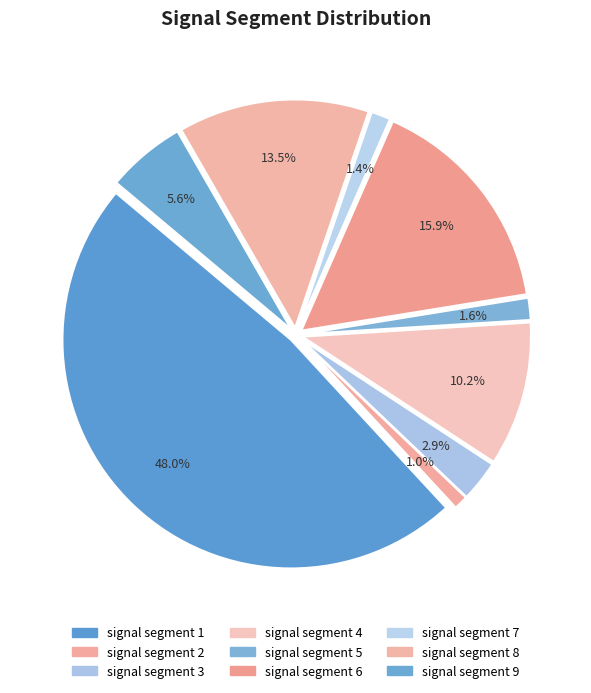

What is the largest slice in the pie chart?

signal segment 1